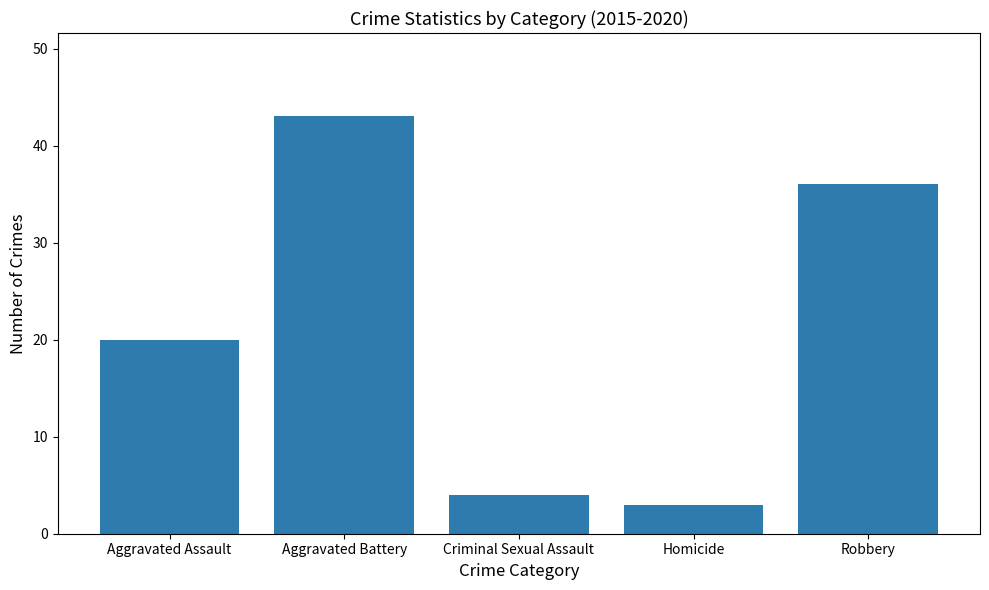

What is the minimum value shown in the chart?

3